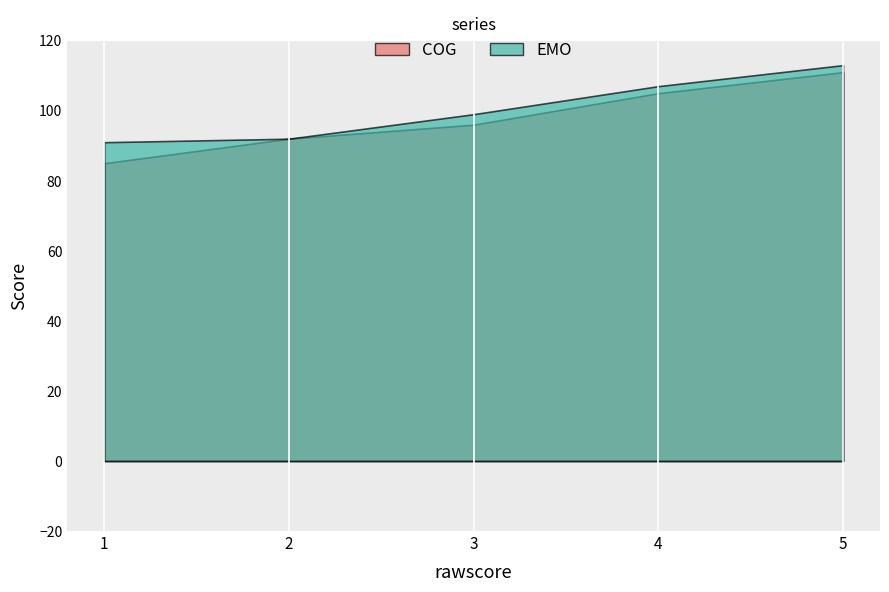

Does the chart display data point markers on the line(s)?

No